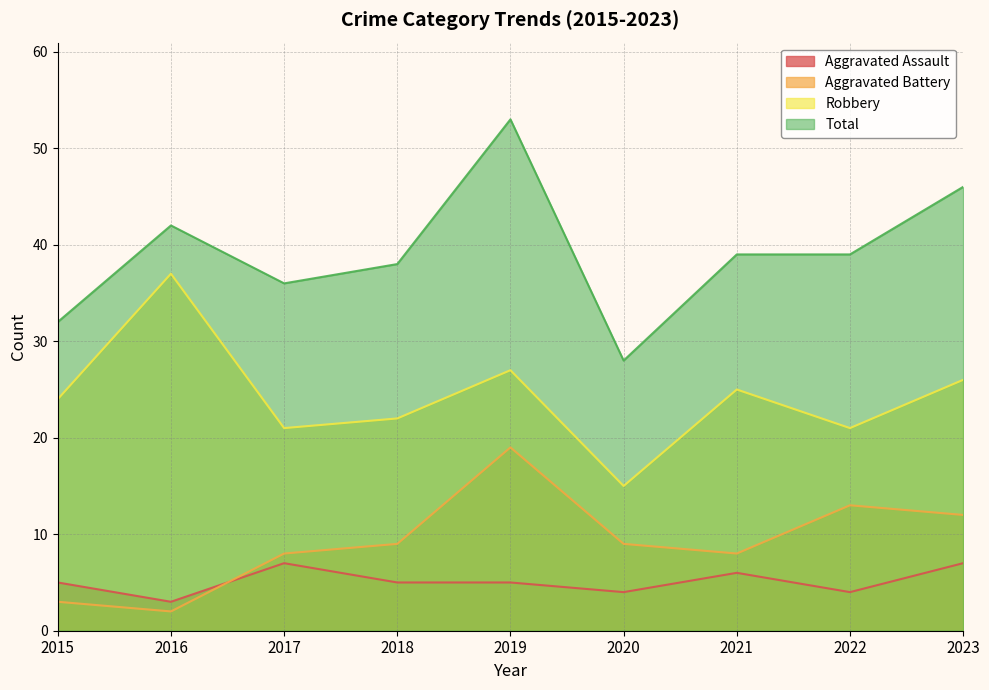

True or false: Aggravated Battery and Aggravated Assault intersect in this chart.

True